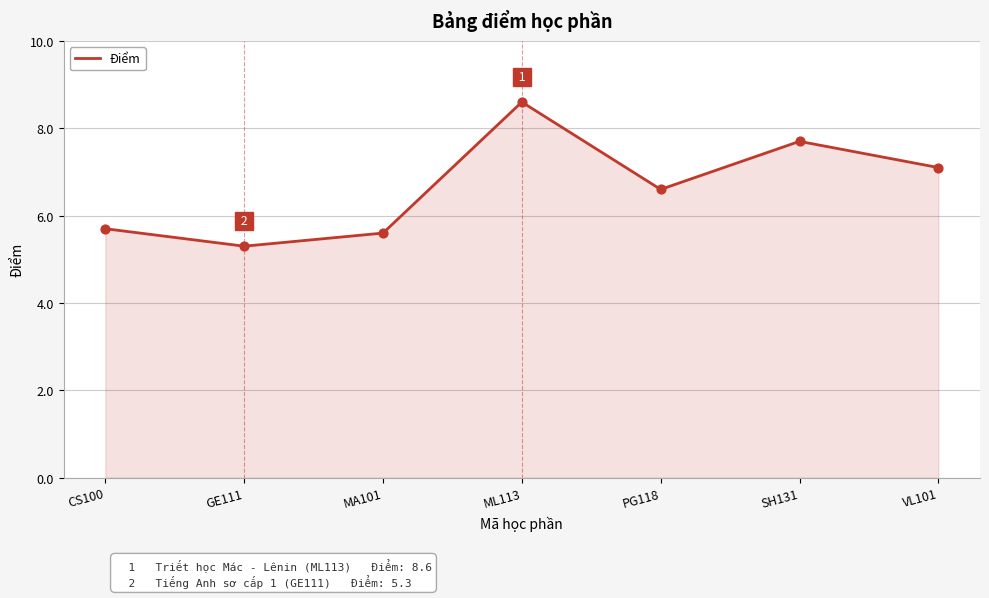

Which has a higher value, SH131 or VL101?

SH131